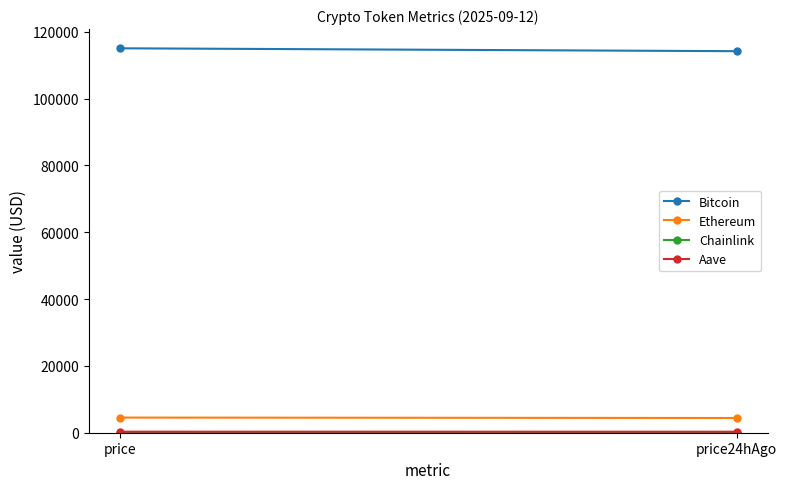

Is this an area chart (filled region under the line)?

No